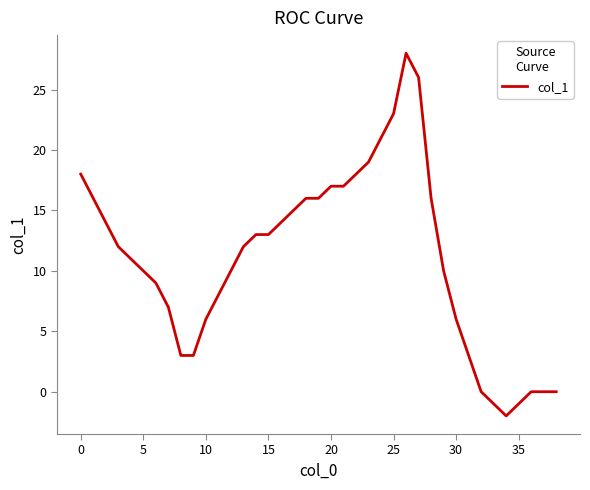

Reading left to right, list all the values displayed in this chart.

18	16	14	12	11	10	9	7	3	3	6	8	10	12	13	13	14	15	16	16	17	17	18	19	21	23	28	26	16	10	6	3	0	-1	-2	-1	0	0	0